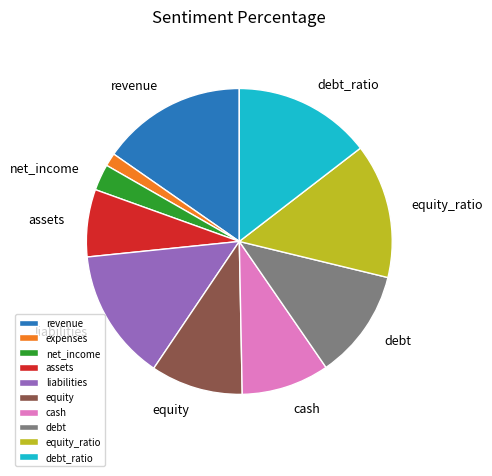

Between net_income and liabilities, which is larger?

liabilities